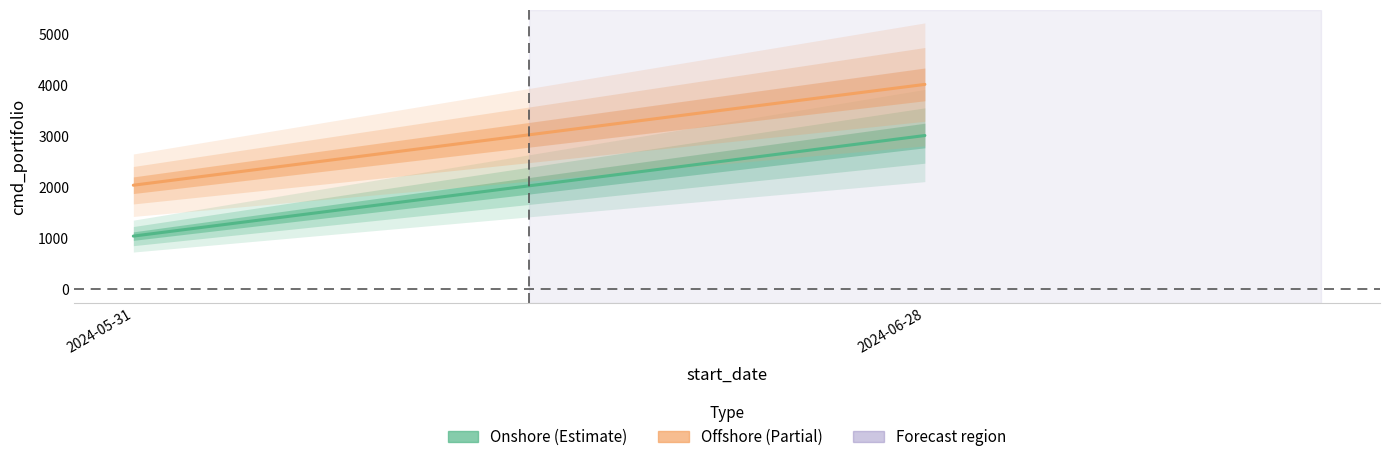

What is the minimum value shown in the chart?

1040